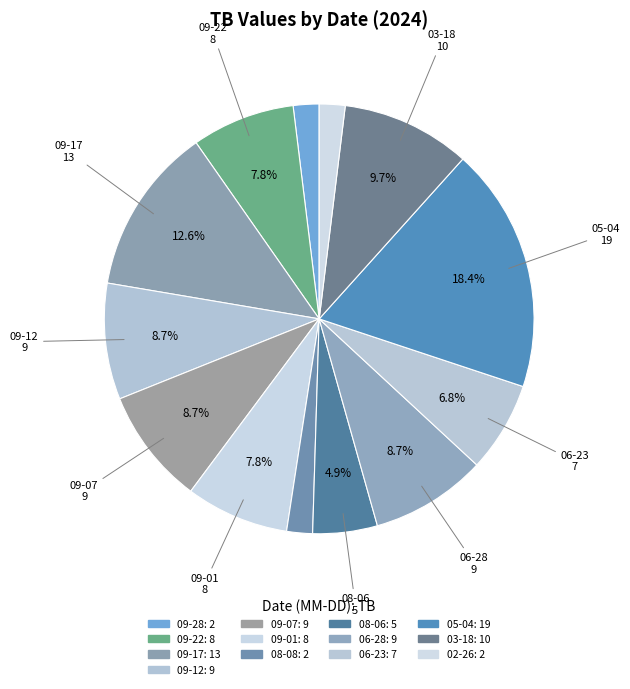

How many segments does this pie chart have?

13